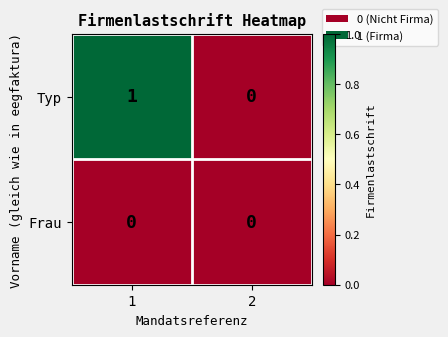

List the labels in order of Typ value, smallest first.

2, 1